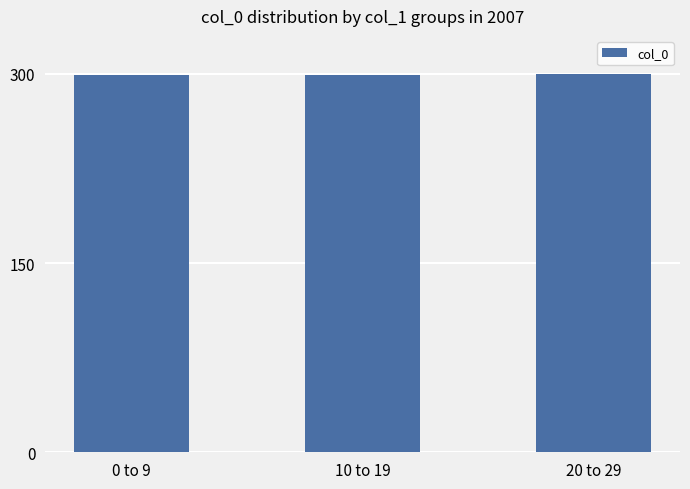

What is the smallest value displayed?

298.8